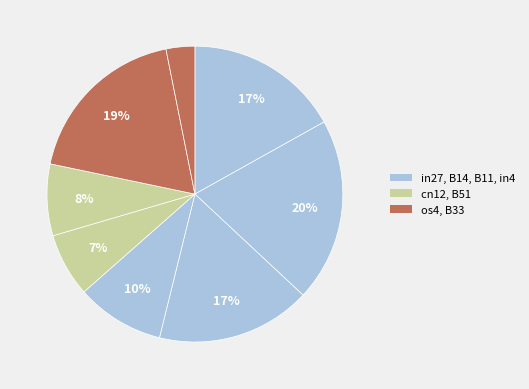

What is the largest slice in the pie chart?

B14